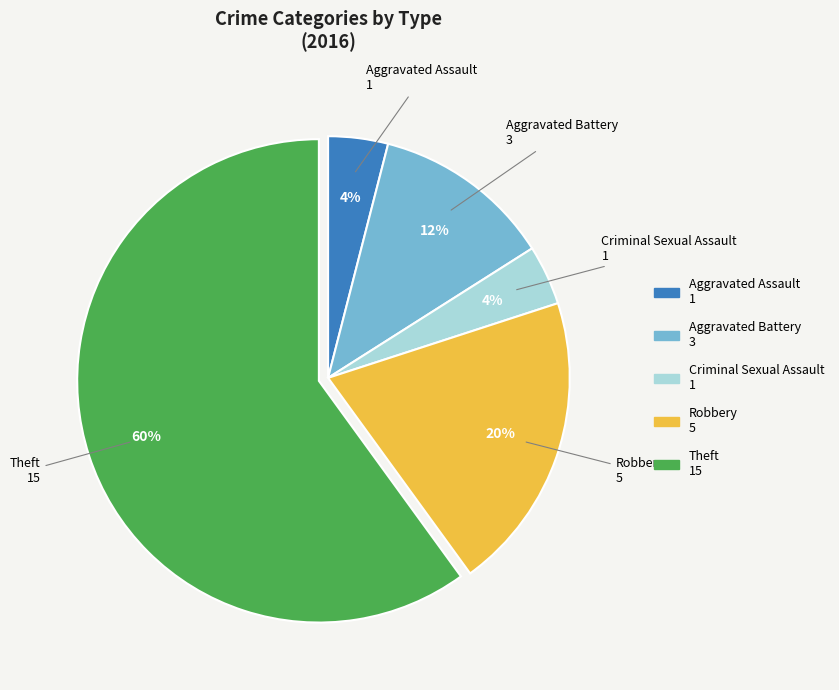

What is the ratio of the value at Aggravated Assault to the value at Criminal Sexual Assault?

1.0